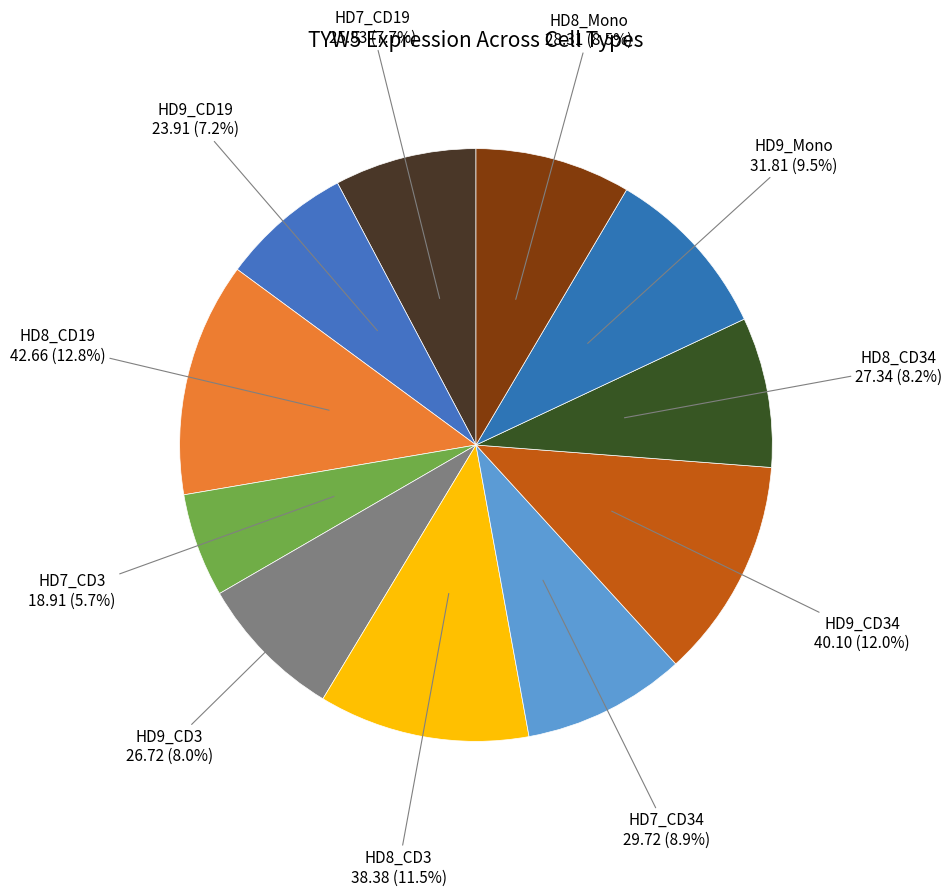

How many slices are in this pie chart?

11